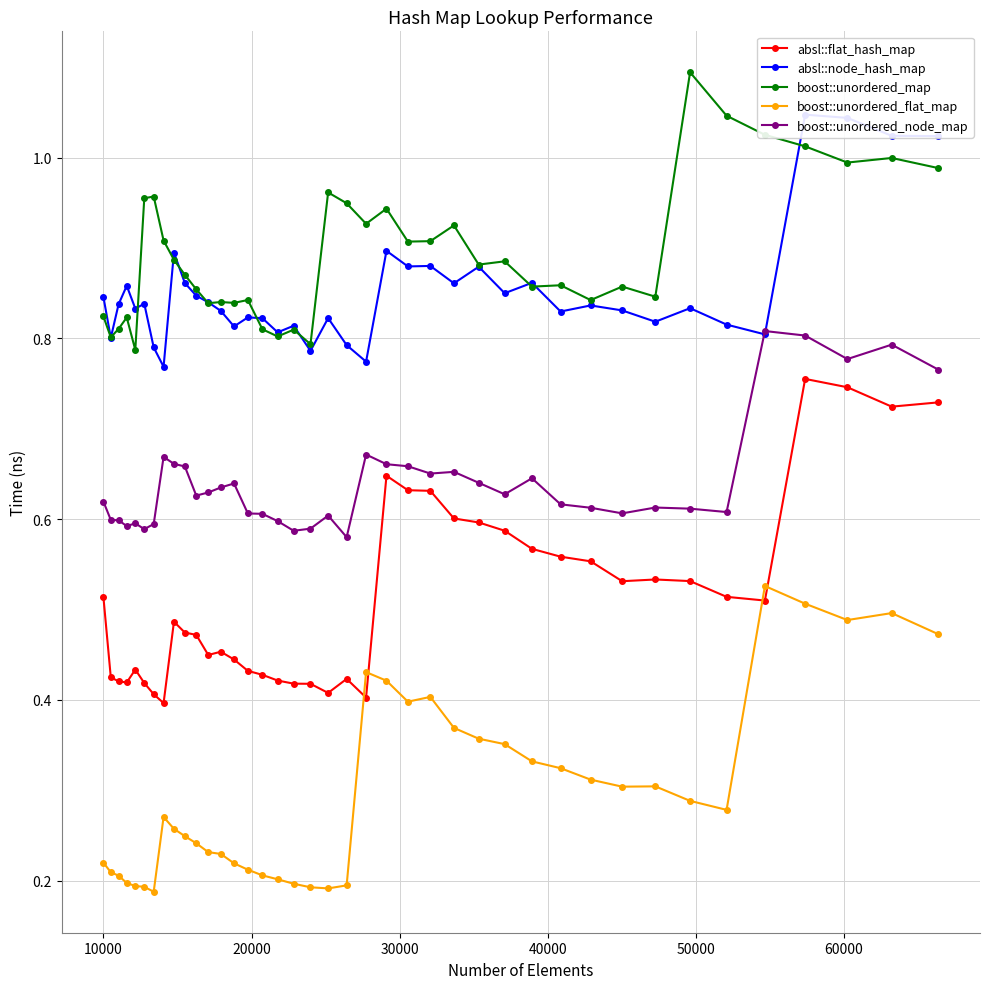

True or false: boost::unordered_node_map has more than 0 points higher than both neighbors.

True